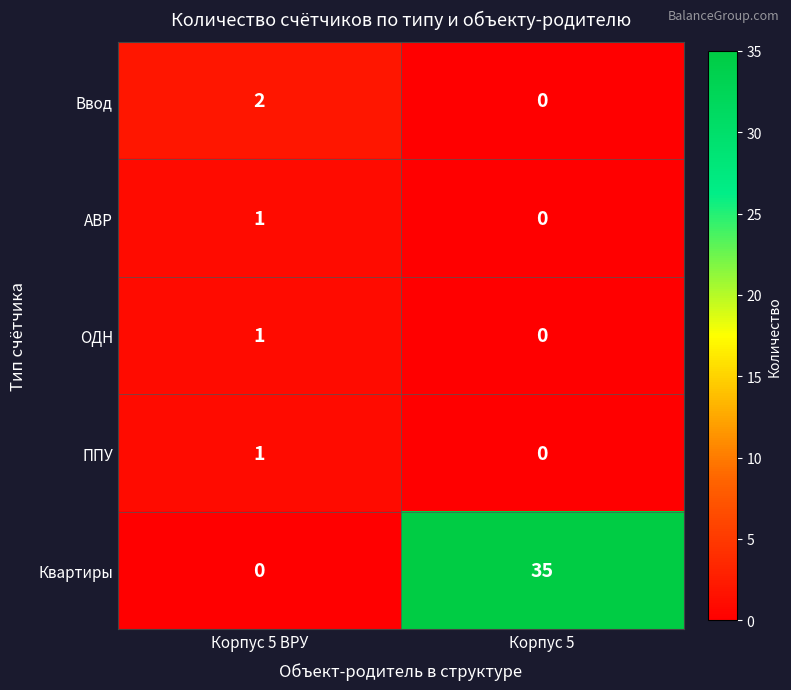

What is the difference between the maximum and minimum values in the Квартиры series?

35